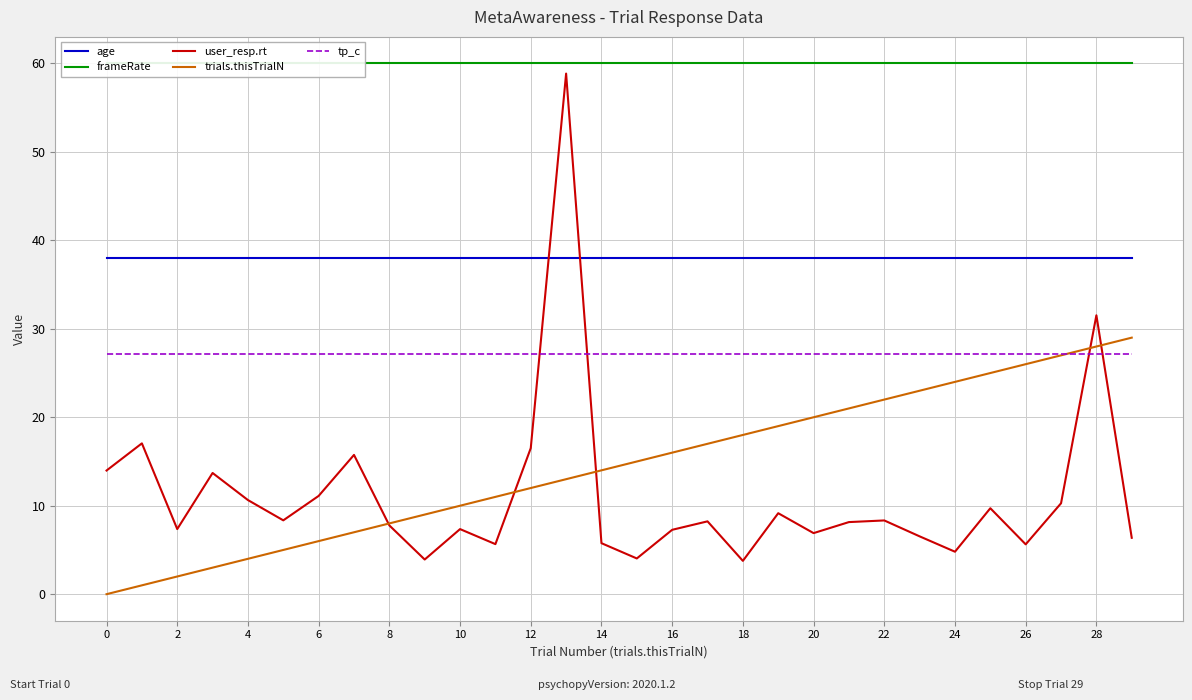

True or false: user_resp.rt has a value of 10.6 at 4.

True